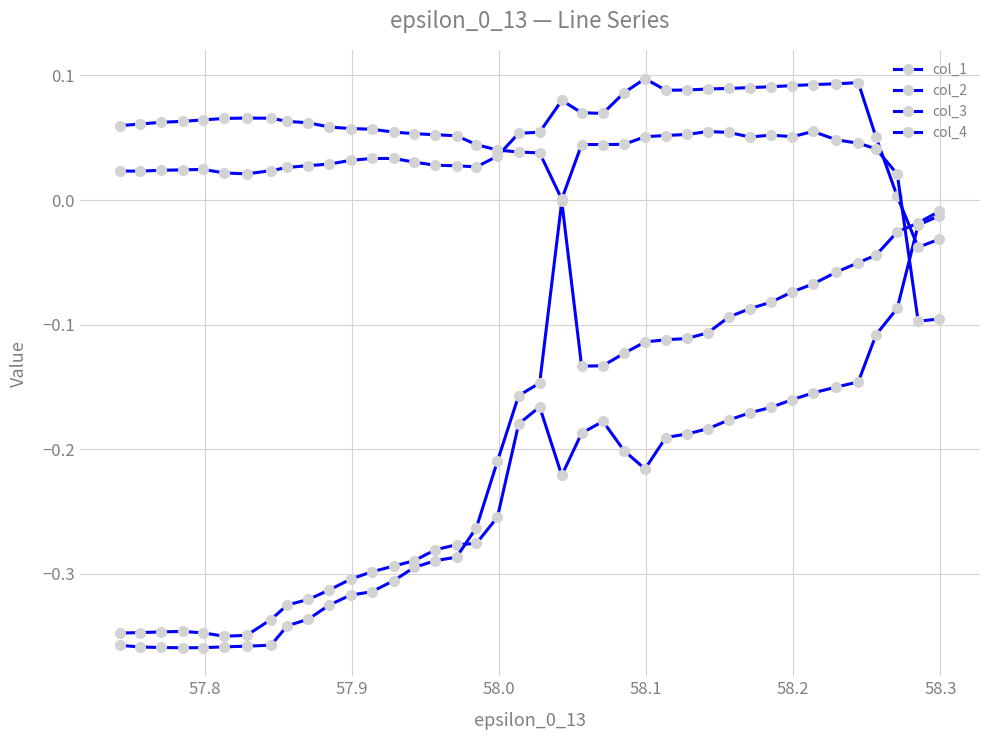

How many values in the col_2 series exceed 0?

38